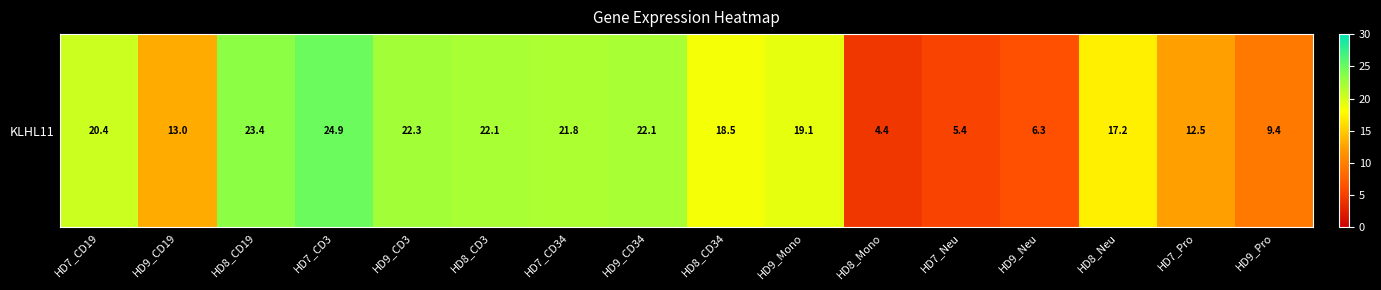

What is the change in value from HD9_CD3 to HD7_Neu?

-16.9